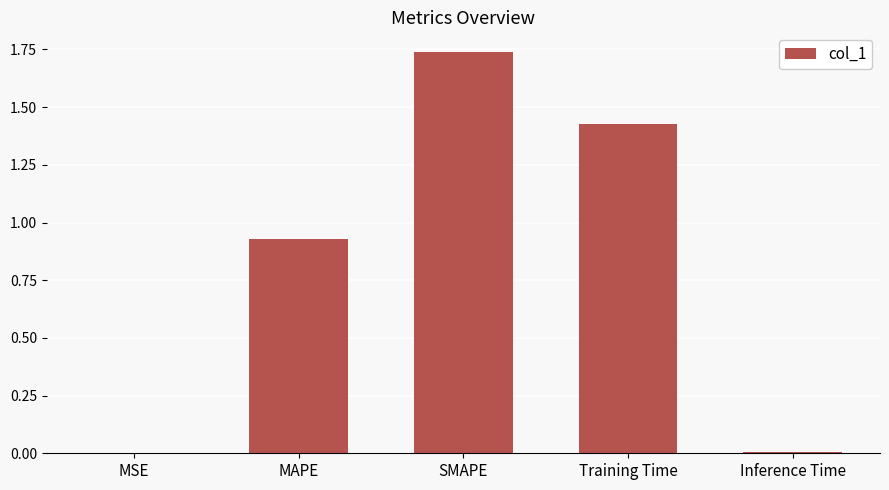

What is the sum of the values at MAPE and SMAPE?

2.7